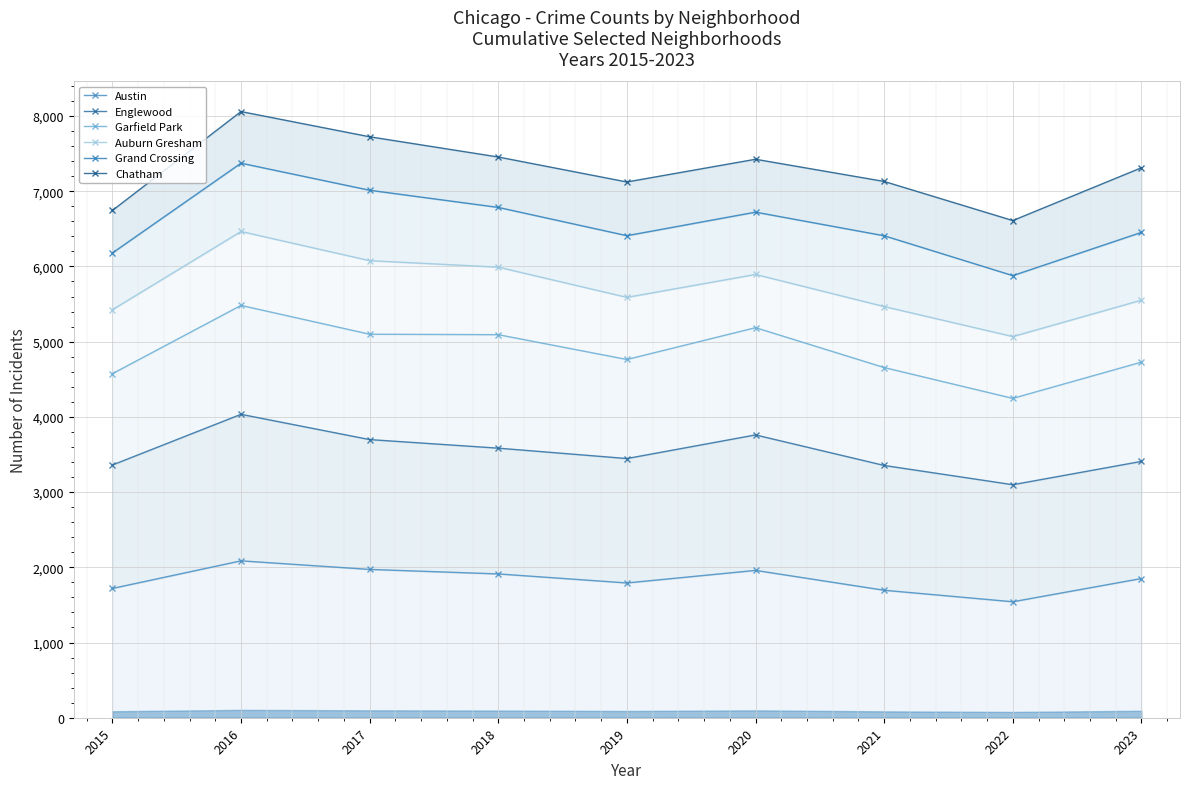

What is the difference between the maximum and minimum values in the Auburn Gresham series?

1397